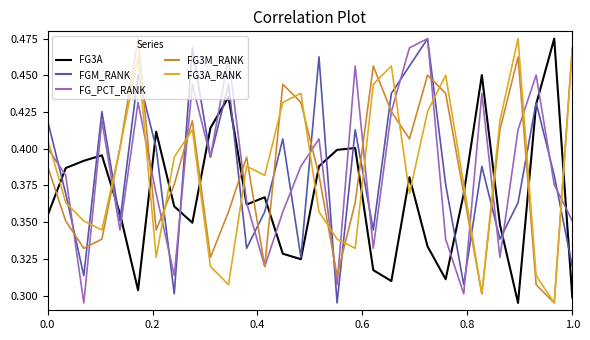

After their last crossing, which series has the higher values: FG3M_RANK or FGM_RANK?

FG3M_RANK